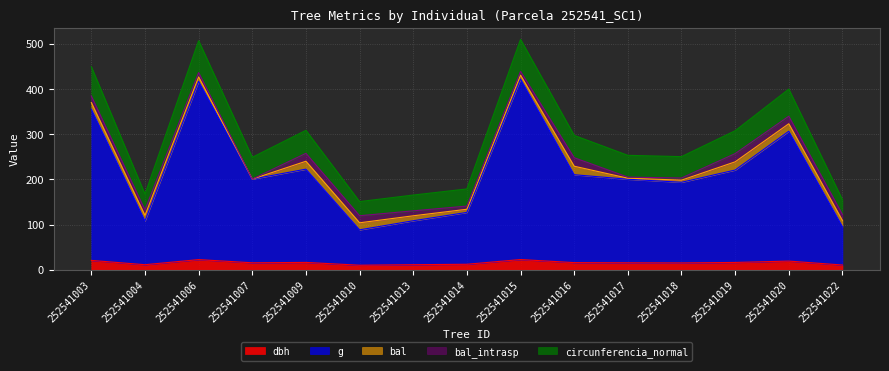

Does the chart have visible grid lines?

Yes